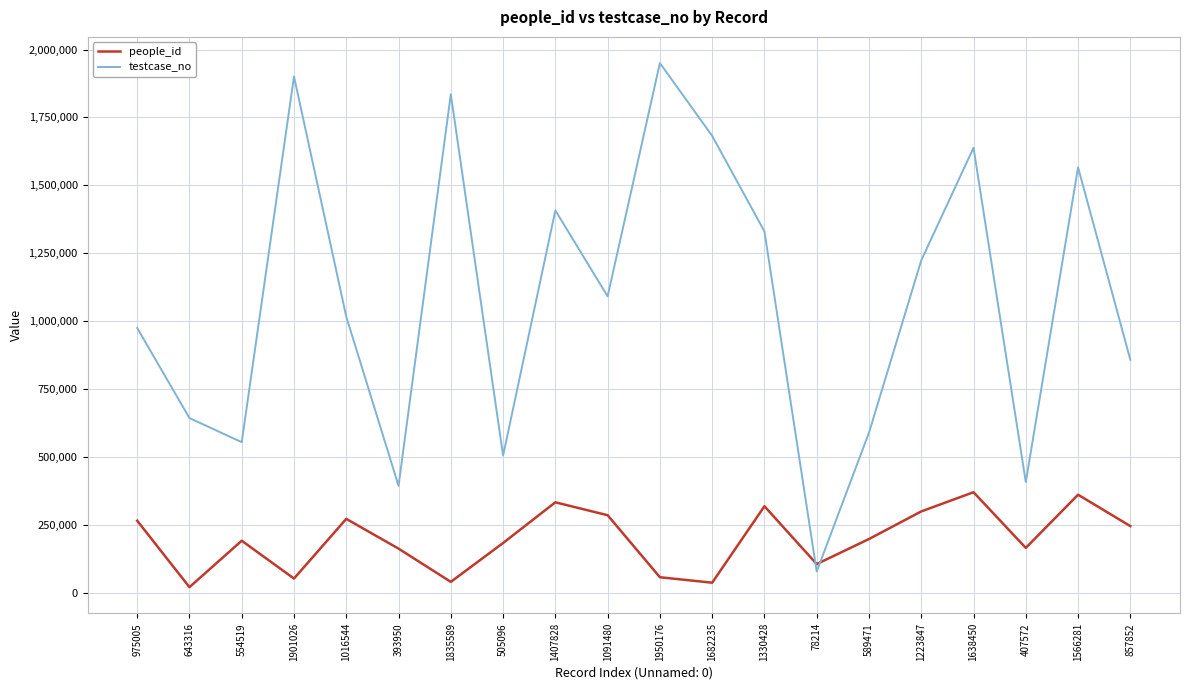

Rank the series by their maximum value, from lowest to highest.

people_id, testcase_no